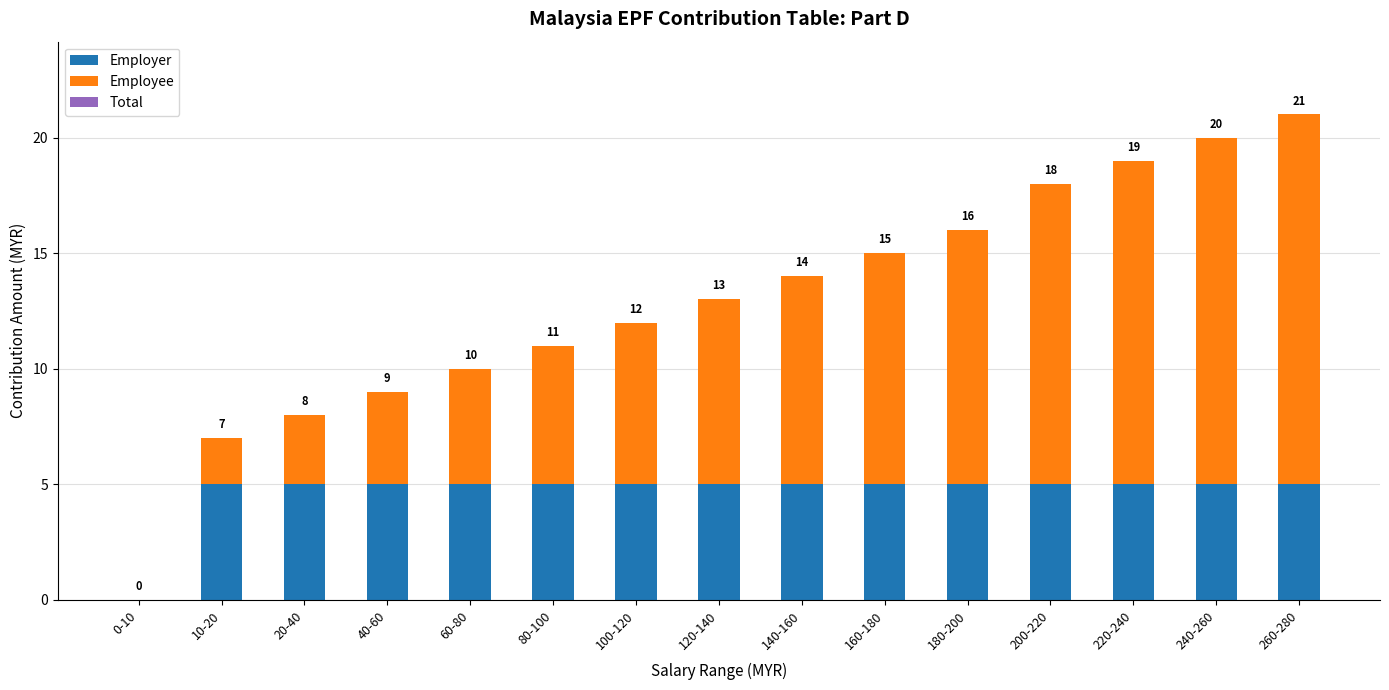

Is it true that Employer equals 0 at 0-10?

True